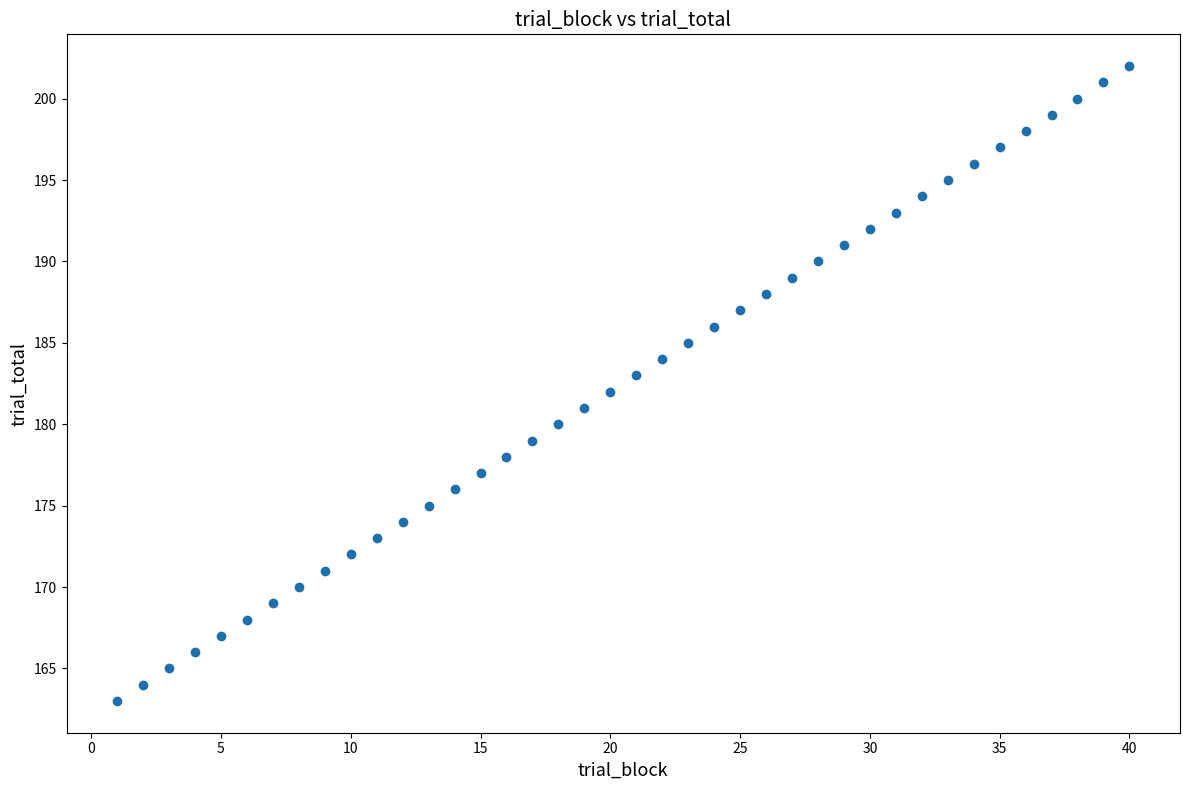

What is the range of X values (max minus min)?

39